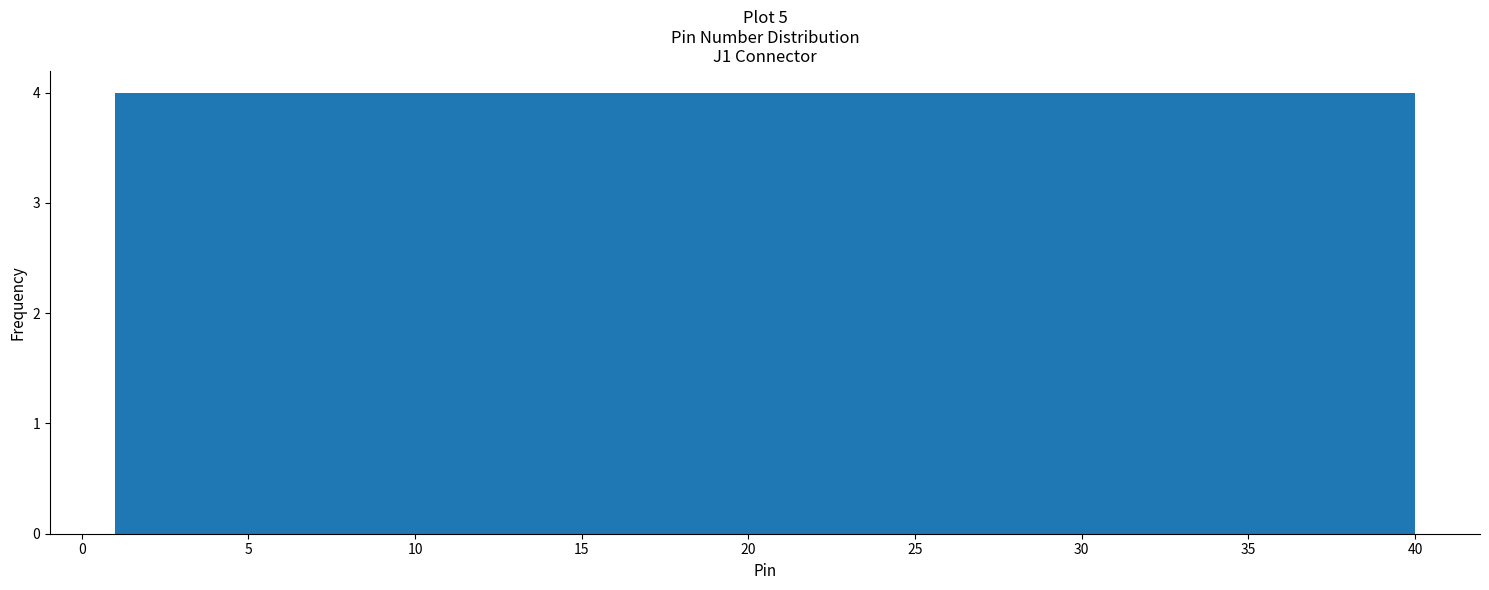

How tall is the bar that spans 12.7 to 16.6 on the x-axis? Neither the bar edges nor the heights are printed on the chart, so give them approximately, as read against the axes.

4